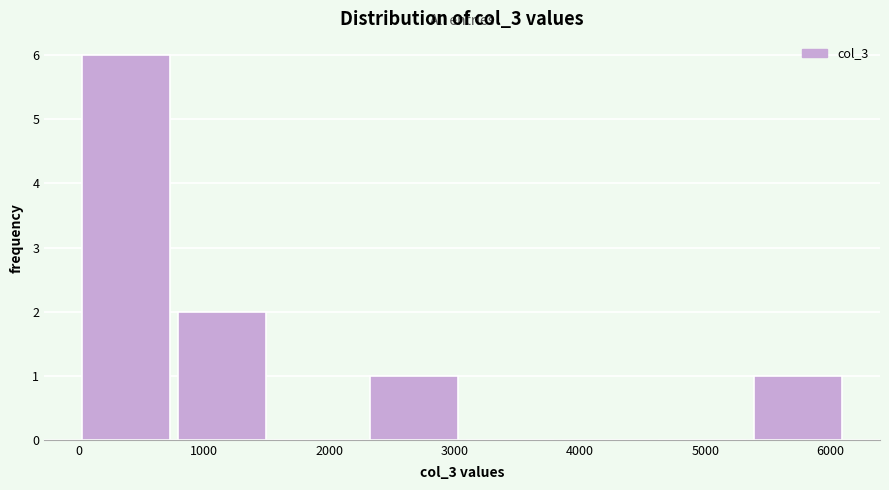

Reading left to right, transcribe this chart: for each bar, give the range it covers on the x-axis and its height. Neither the bar edges nor the heights are printed on the chart, so give them approximately, as read against the axes.

0 to 800: 6
800 to 1600: 2
1600 to 2300: 0
2300 to 3100: 1
3100 to 3900: 0
3900 to 4600: 0
4600 to 5400: 0
5400 to 6200: 1